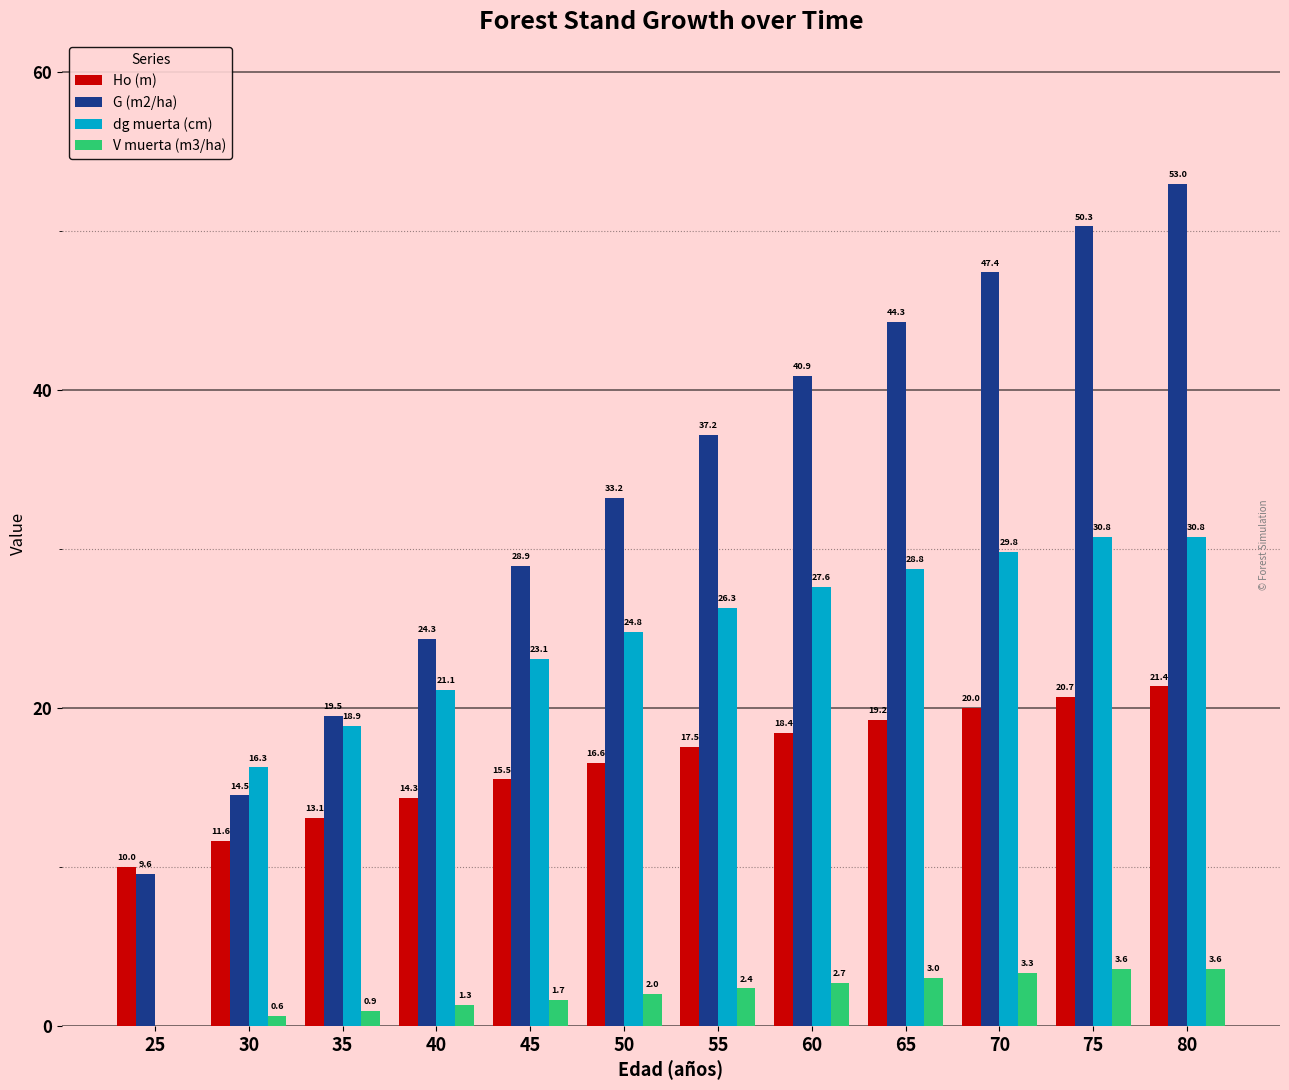

How many groups of bars are there?

12